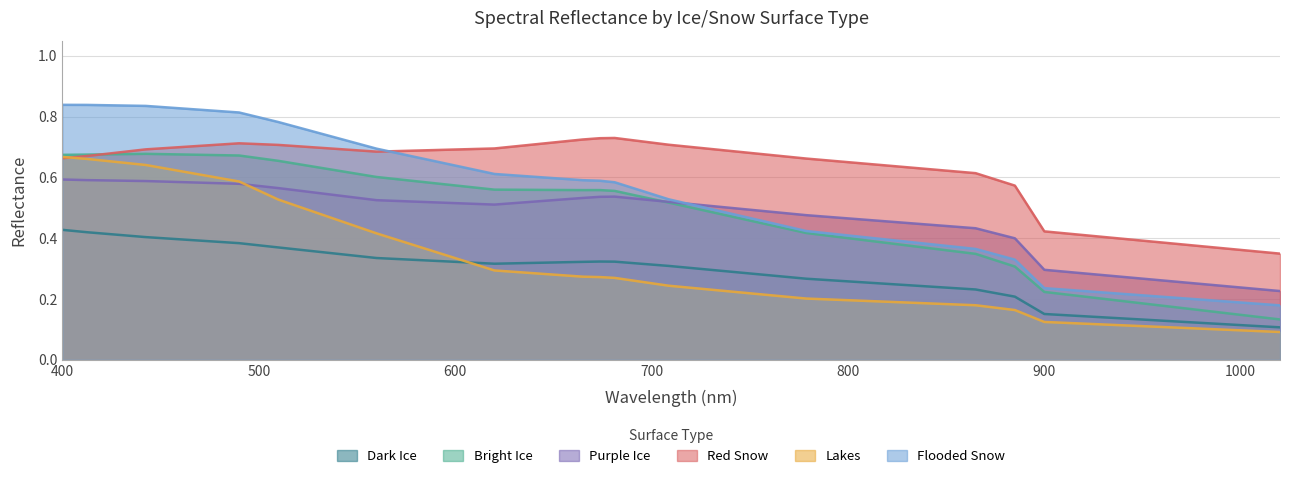

True or false: flooded_snow and dark_ice intersect in this chart.

False